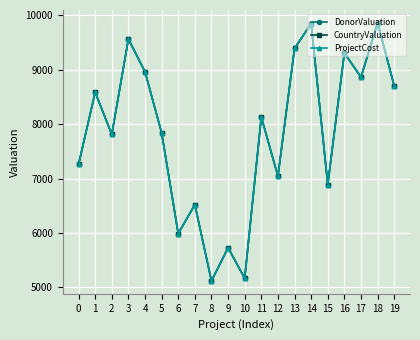

What is the difference between the DonorValuation values at 19 and 8?

3582